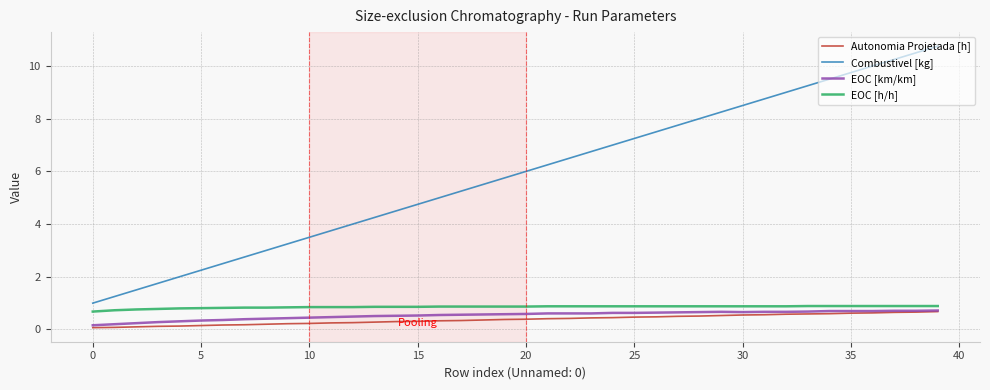

What is the greatest value displayed?

10.8